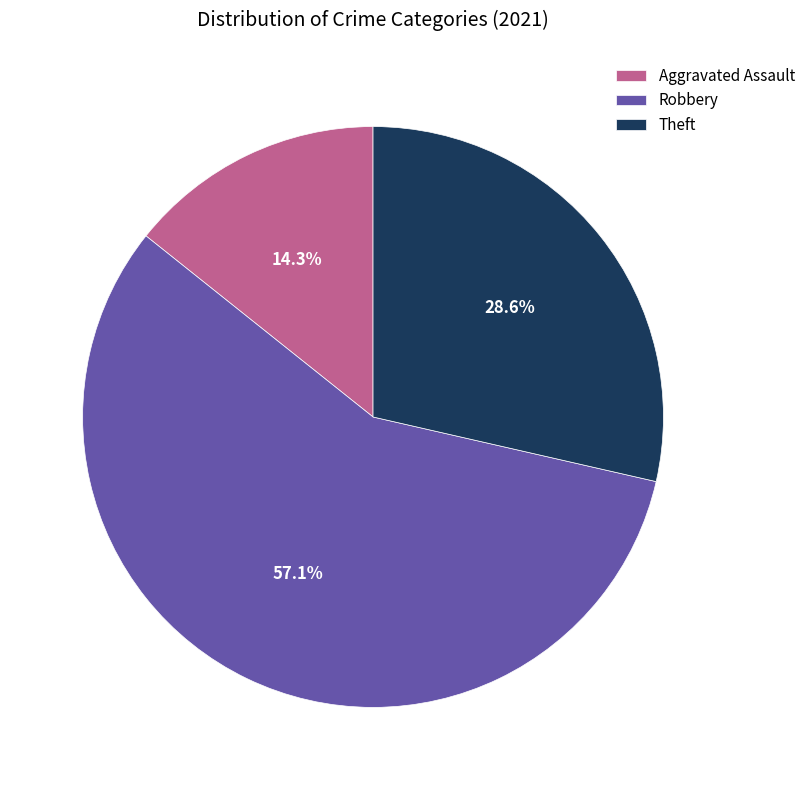

Does Aggravated Assault account for over 50% of the chart?

No